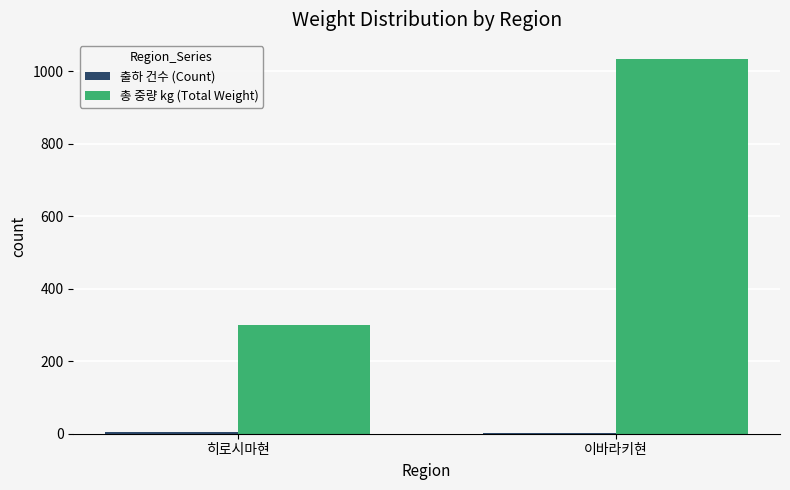

What is the sum of all 총 중량 kg (Total Weight) values?

1335